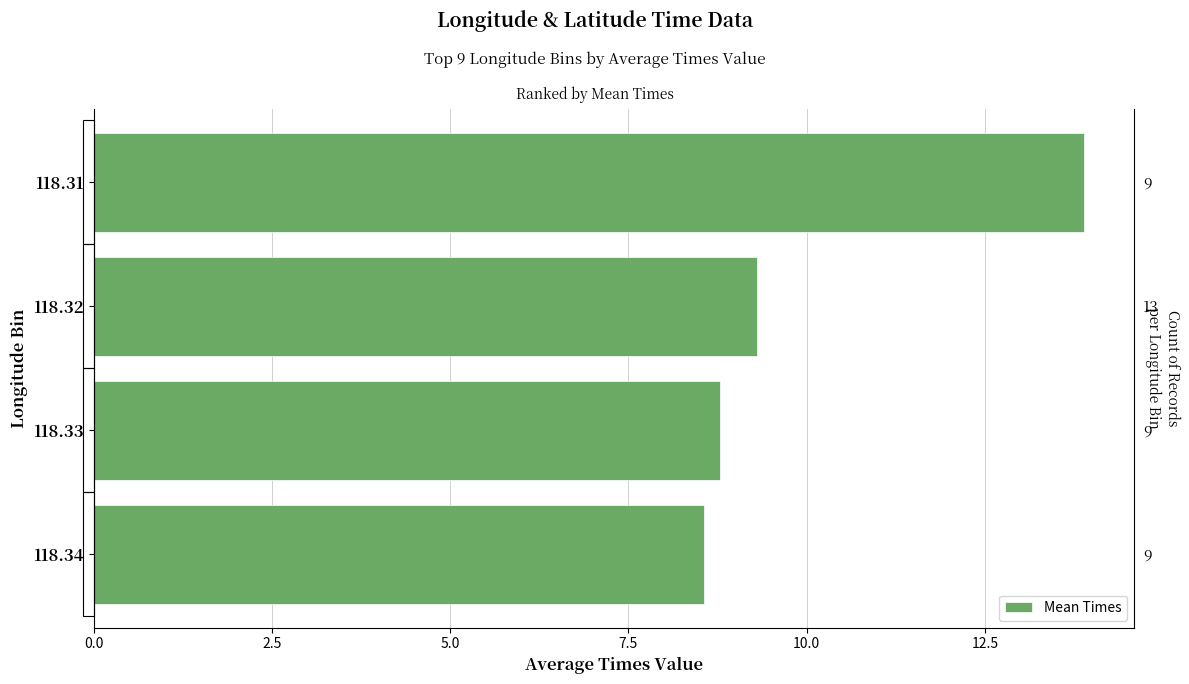

What is the value of the 1st bar from the left?

13.9